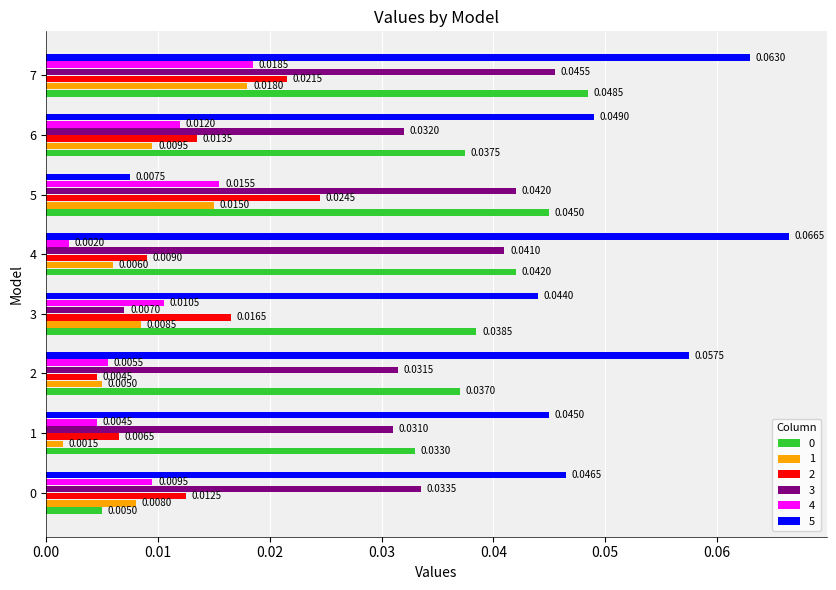

Which series changed the most between 2 and 3?

3